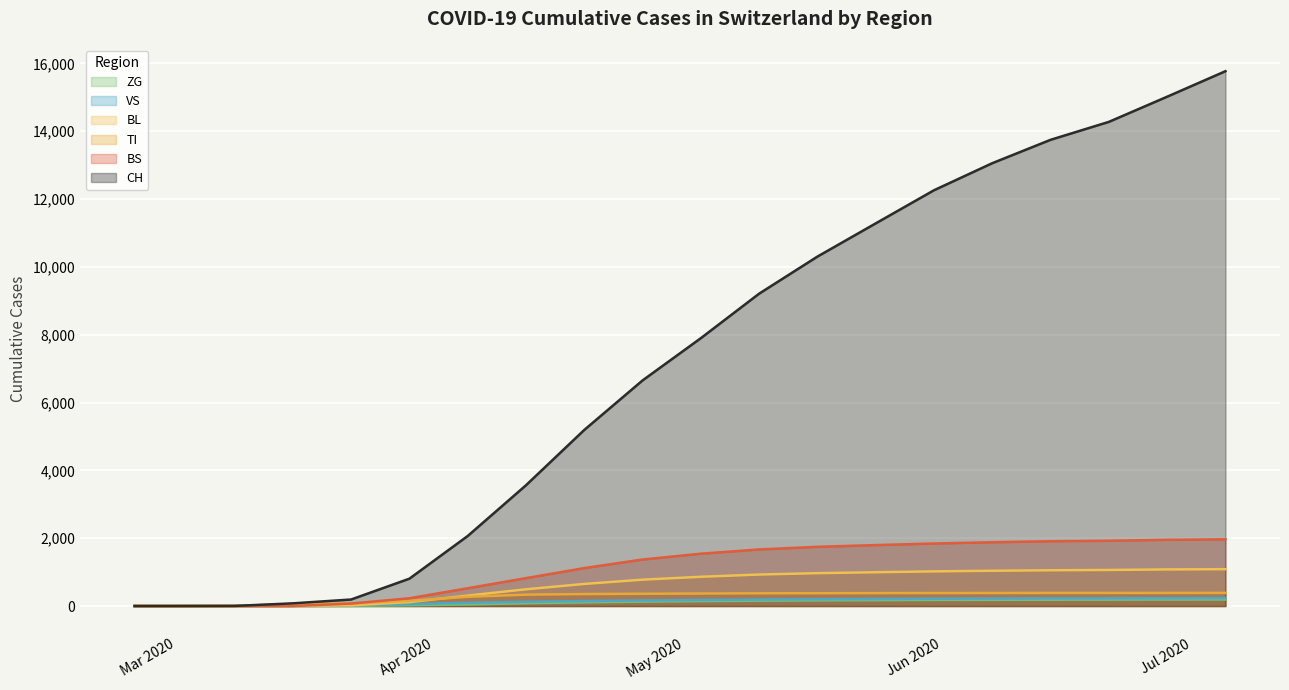

What is the maximum value shown in the chart?

15768